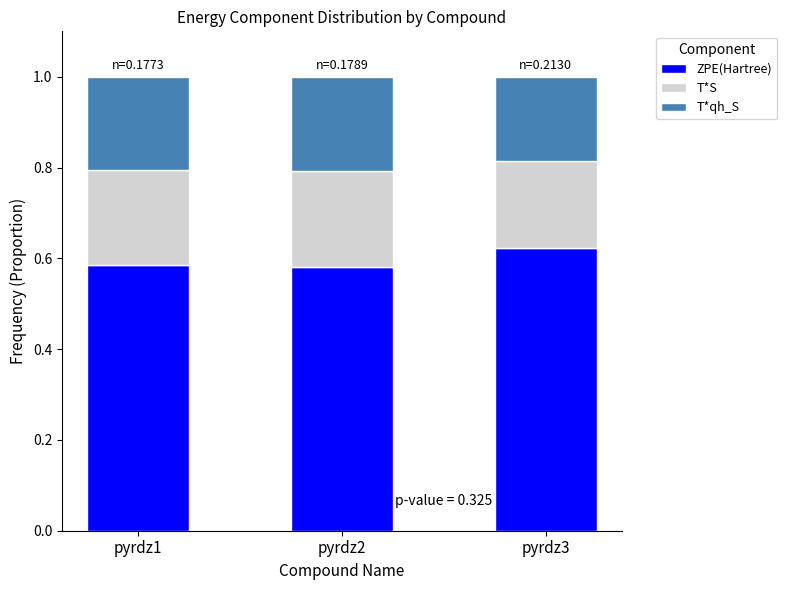

What is the total value across all series at pyrdz2?

1.0